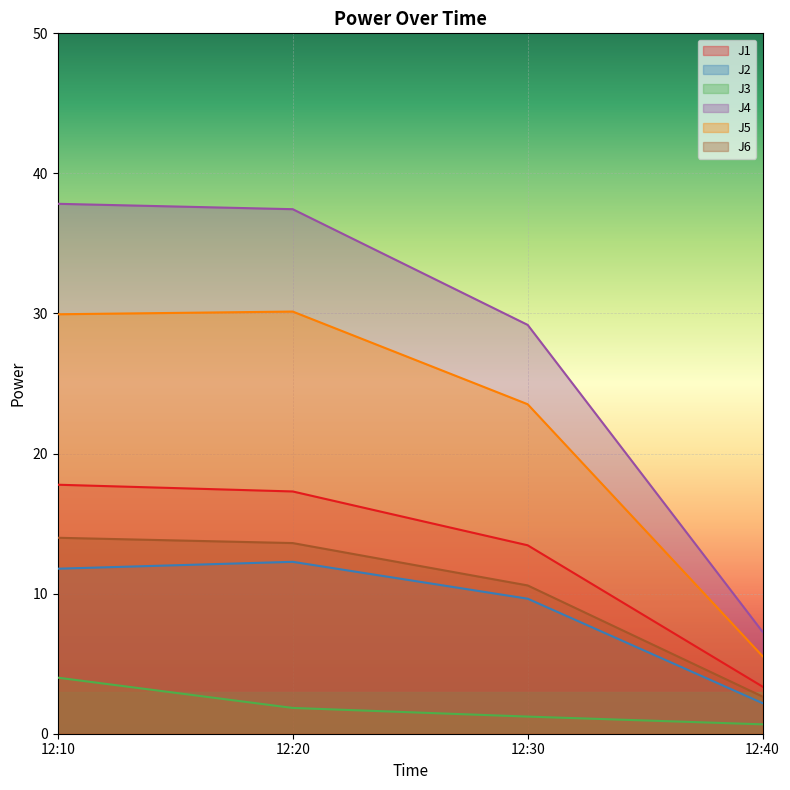

Which category has the highest value in the J3 series?

12:10